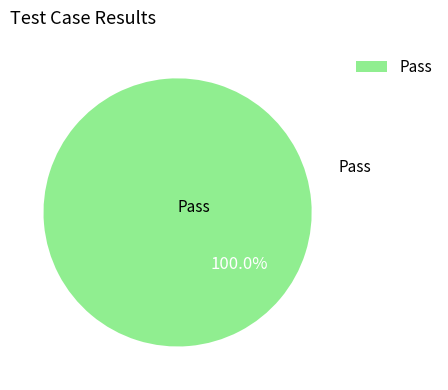

Is Pass the majority of the pie?

Yes